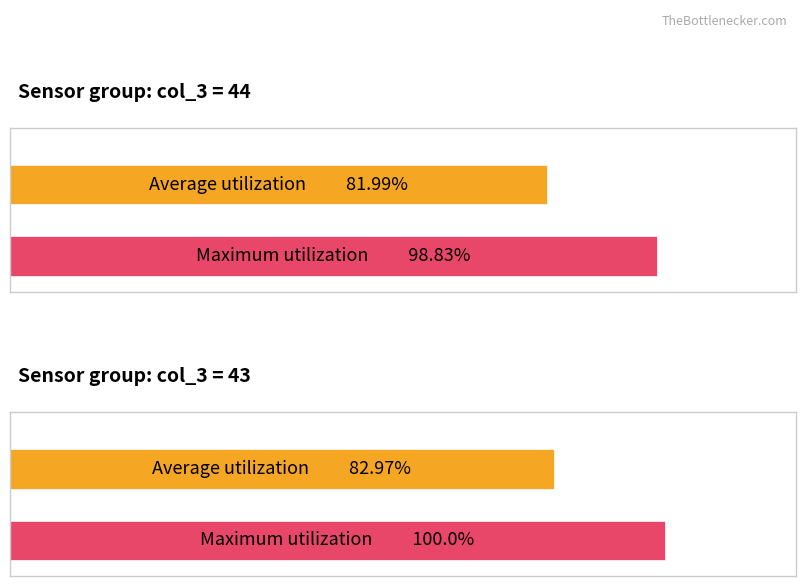

Are the bars grouped side by side (vs. stacked)?

Yes